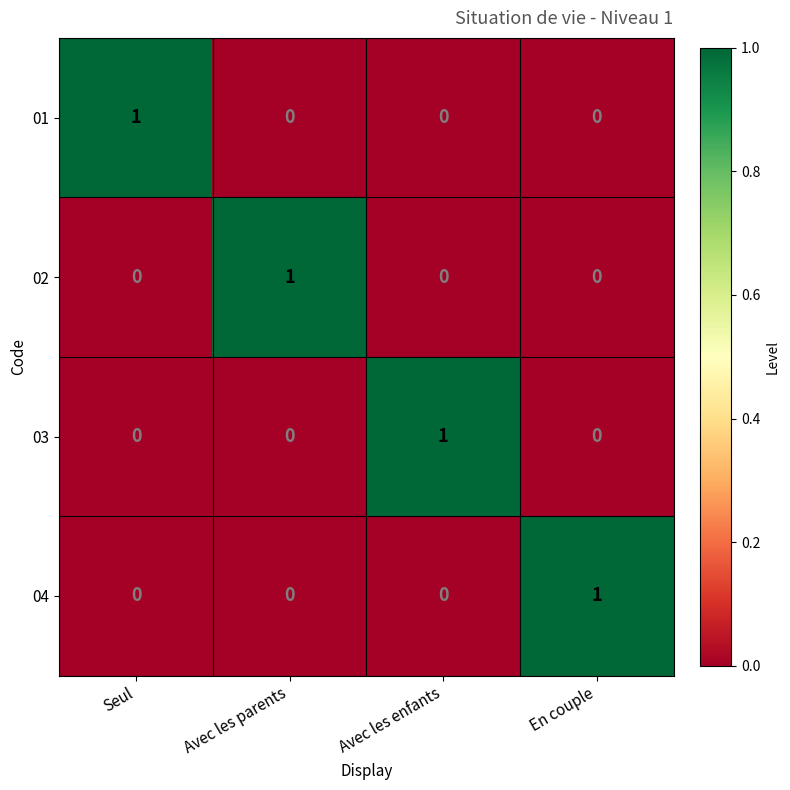

Reading left to right, extract all data points from this chart.

01: 1	0	0	0
02: 0	1	0	0
03: 0	0	1	0
04: 0	0	0	1